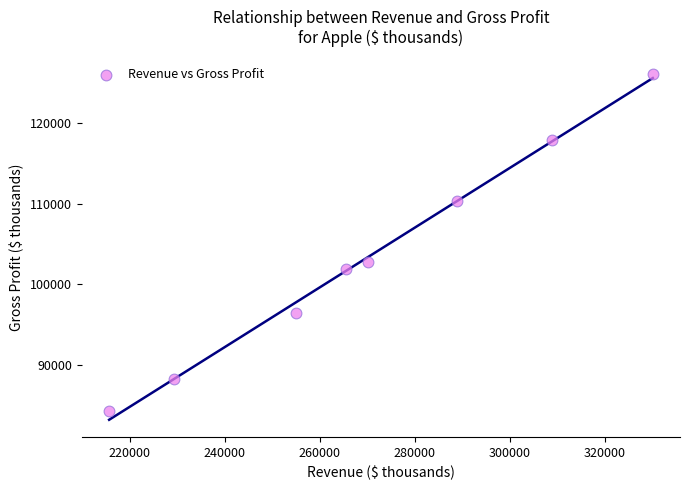

What Y value in the scatter plot is closest to 105192?

102702.4